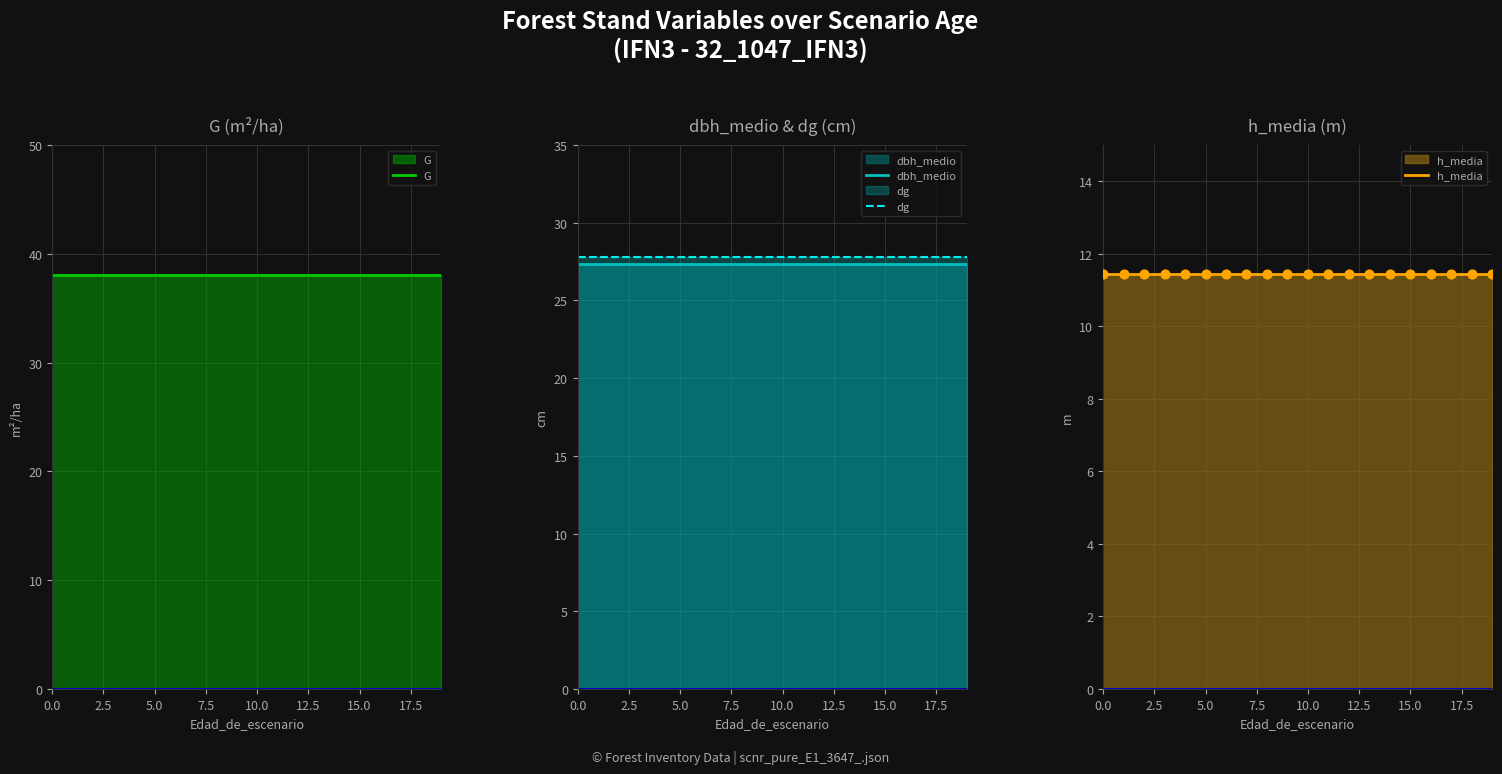

Is the value of dbh_medio at 18 greater than the value of G at 17?

No